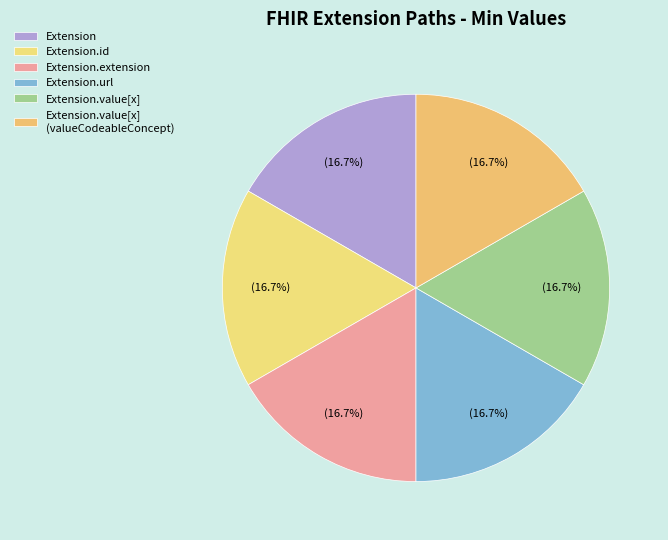

How many segments does this pie chart have?

6